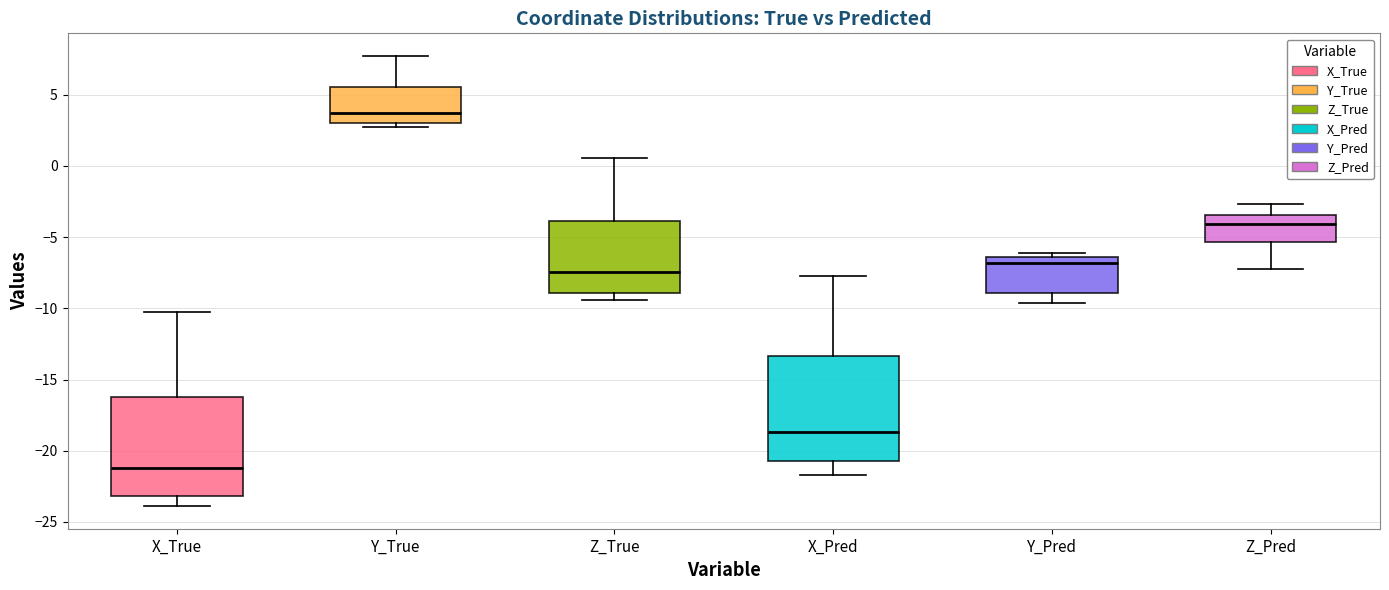

Reading left to right, transcribe this box plot: for each box, give where its median line is, the range the box spans, and where its two whiskers end, as read against the y-axis. The values are not printed on the chart, so give them approximately, as read against the axis.

X_True: median -21.0, box -23.0 to -16.5, whiskers -24.0 to -10.5
Y_True: median 3.5, box 3.0 to 5.5, whiskers 2.5 to 7.5
Z_True: median -7.5, box -9.0 to -4.0, whiskers -9.5 to 0.5
X_Pred: median -18.5, box -20.5 to -13.5, whiskers -21.5 to -7.5
Y_Pred: median -7.0, box -9.0 to -6.5, whiskers -9.5 to -6.0
Z_Pred: median -4.0, box -5.5 to -3.5, whiskers -7.5 to -2.5